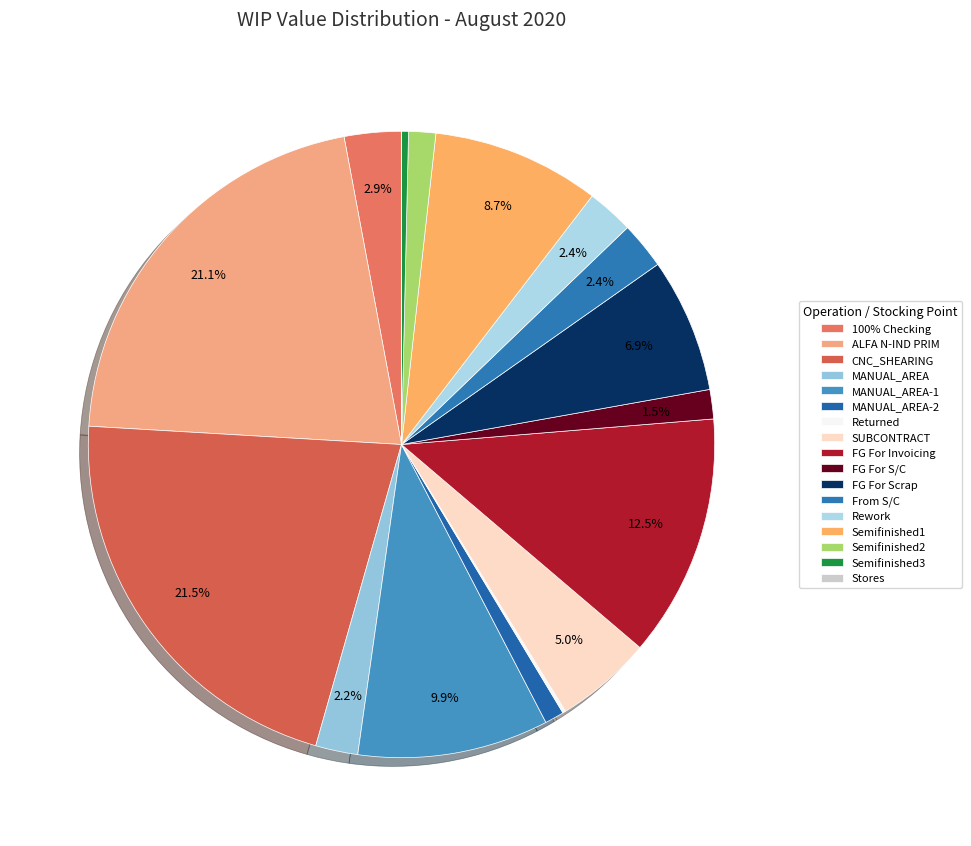

Is there any slice that represents more than half of the pie?

No